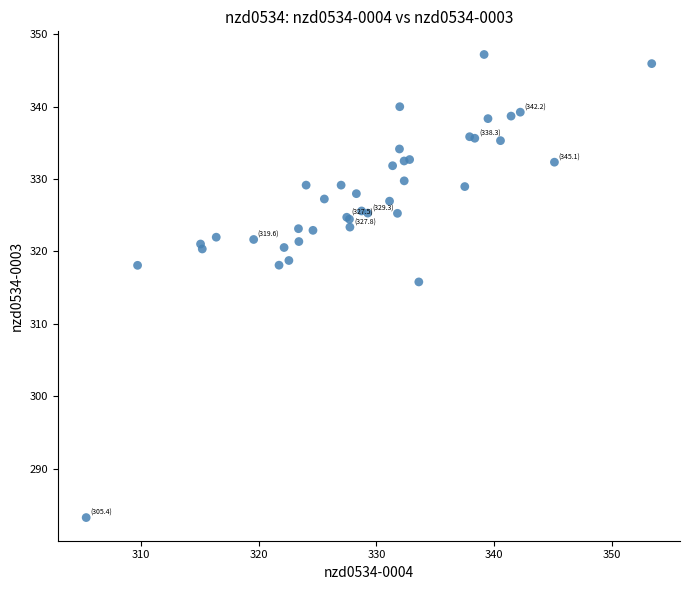

What Y value in the scatter plot is closest to 315?

315.8